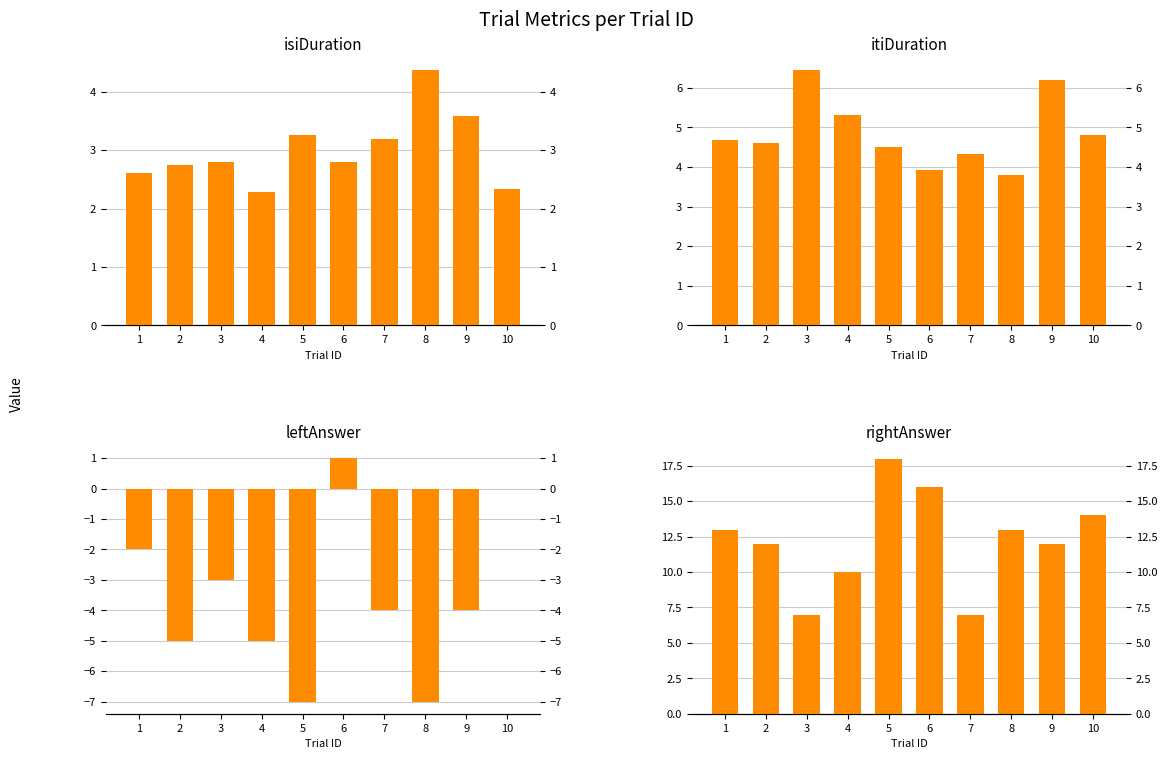

Rank the series at 3 from highest to lowest value.

rightAnswer, itiDuration, isiDuration, leftAnswer